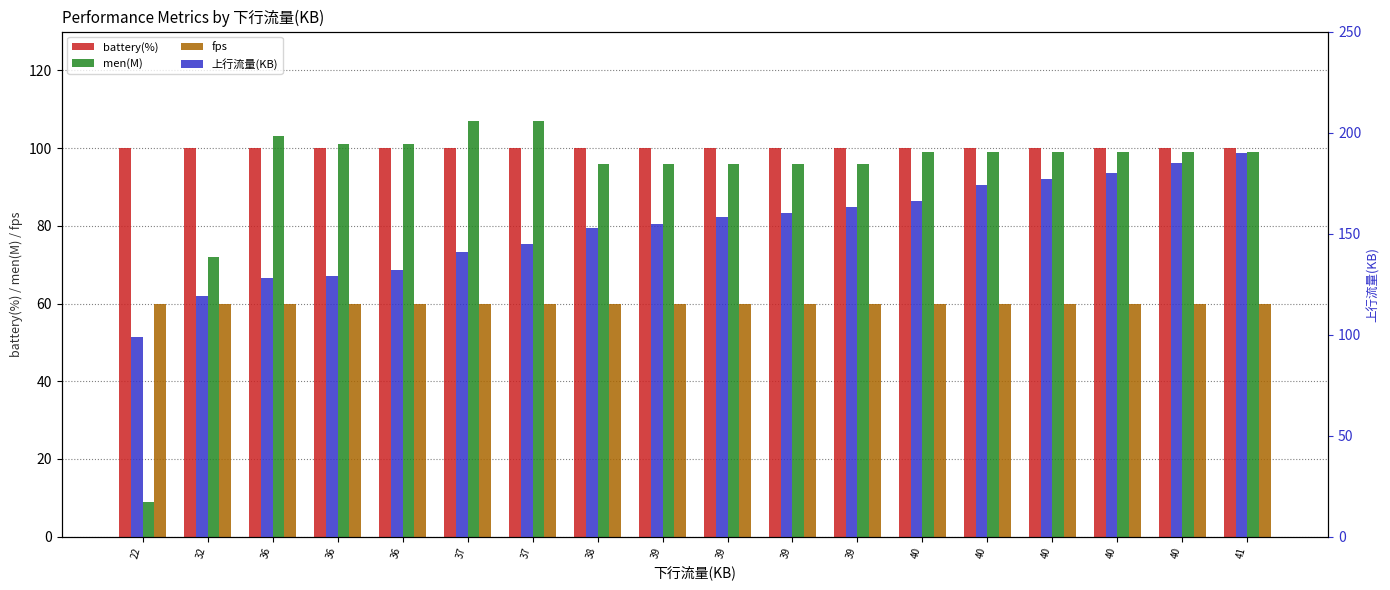

The battery(%) series shows 26 at 37. True or false?

False